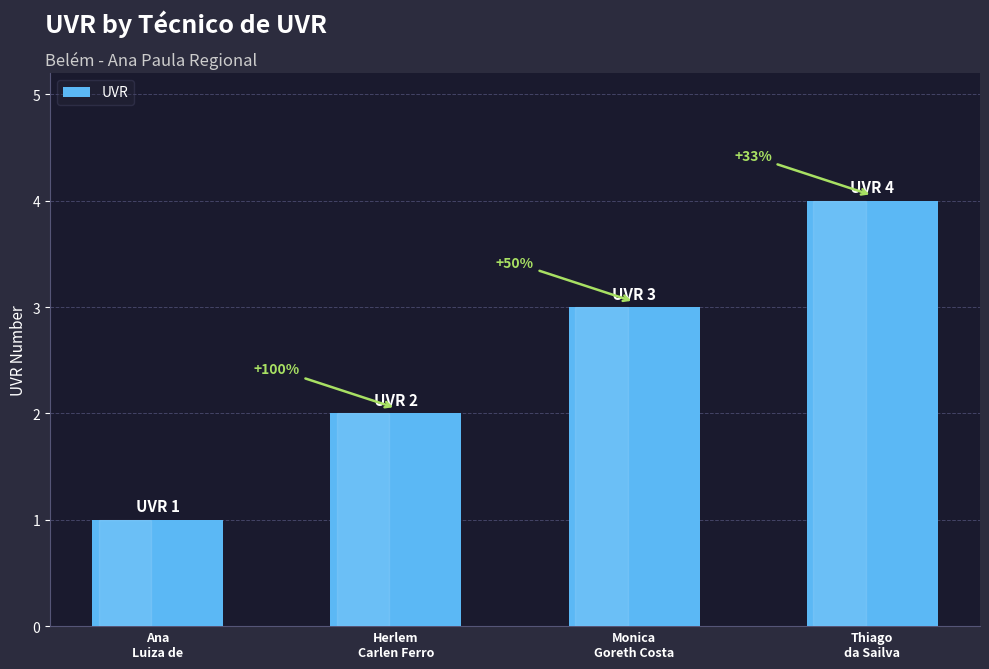

The chart shows a value of 2 at Ana
Luiza de. True or false?

False